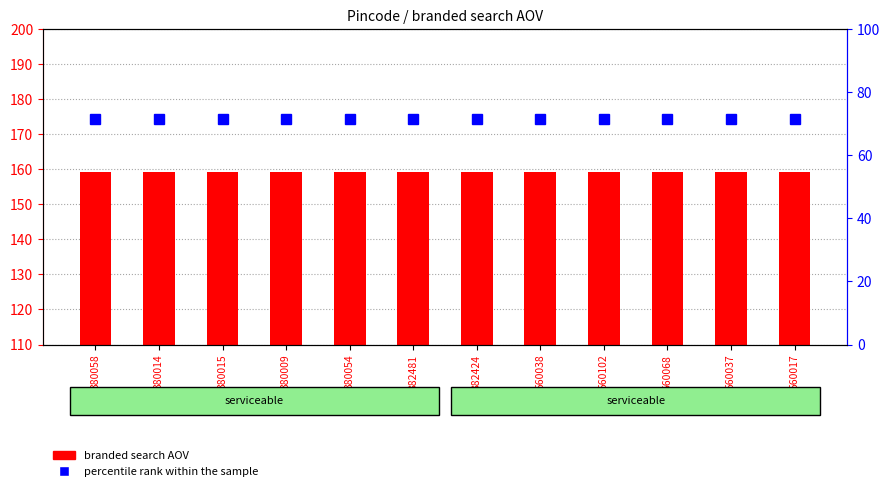

The branded search AOV series shows 159.3 at 382481. True or false?

True